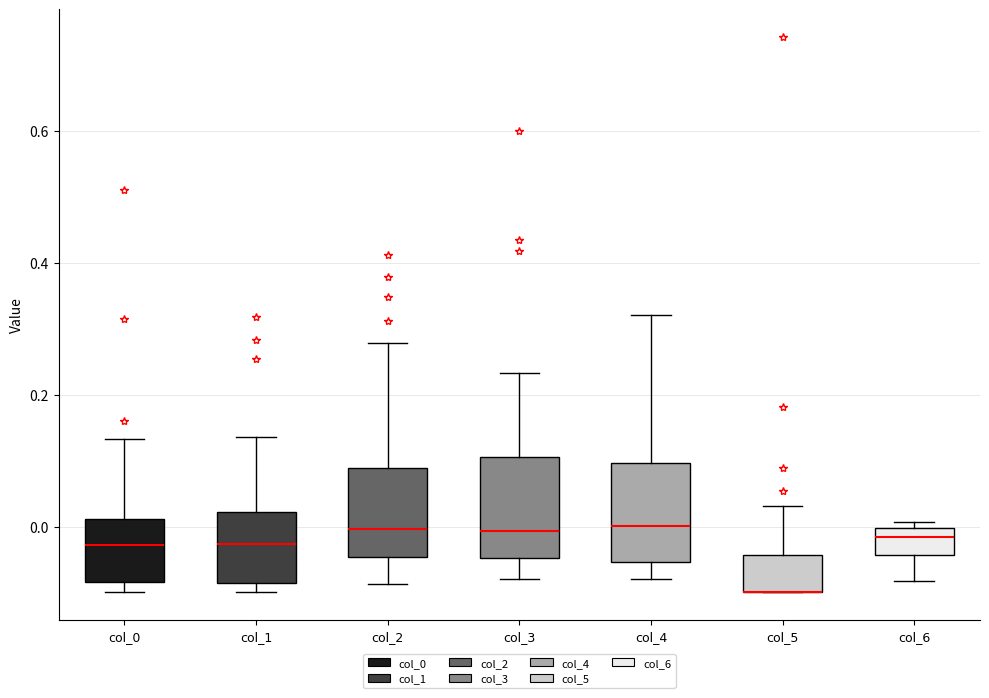

Reading left to right, transcribe this box plot: for each box, give where its median line is, the range the box spans, and where its two whiskers end, as read against the y-axis. The values are not printed on the chart, so give them approximately, as read against the axis.

col_0: median -0.02, box -0.08 to 0.02, whiskers -0.10 to 0.14
col_1: median -0.02, box -0.08 to 0.02, whiskers -0.10 to 0.14
col_2: median 0.00, box -0.04 to 0.08, whiskers -0.08 to 0.28
col_3: median 0.00, box -0.04 to 0.10, whiskers -0.08 to 0.24
col_4: median 0.00, box -0.06 to 0.10, whiskers -0.08 to 0.32
col_5: median -0.10 (drawn on the box's lower edge), box -0.10 to -0.04, whiskers -0.10 to 0.04
col_6: median -0.02, box -0.04 to 0.00, whiskers -0.08 to 0.00 (just above the box's upper edge)